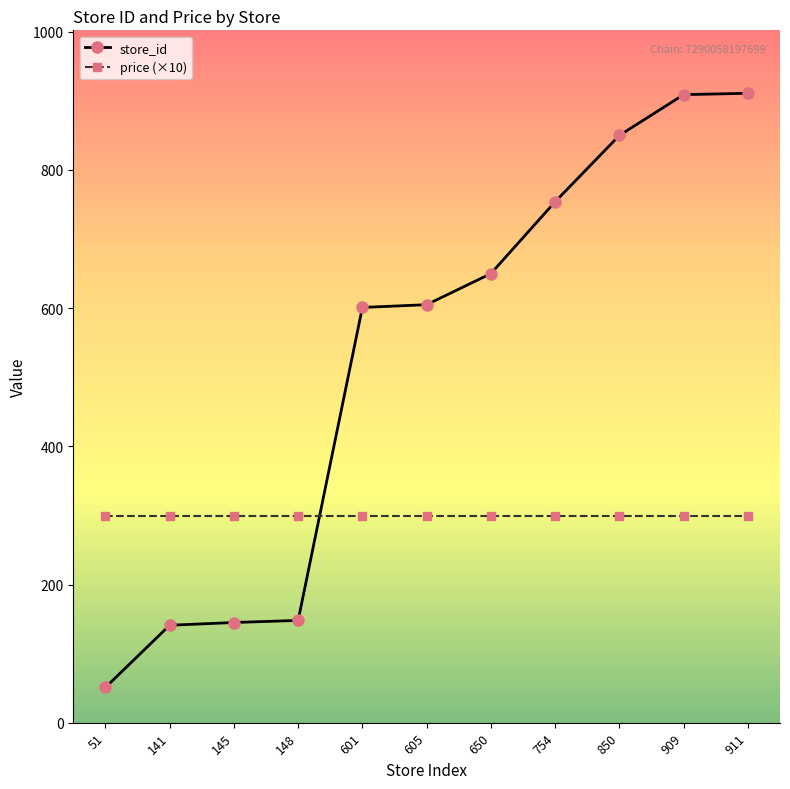

Is the value of price (×10) at 650 greater than the value of store_id at 148?

Yes